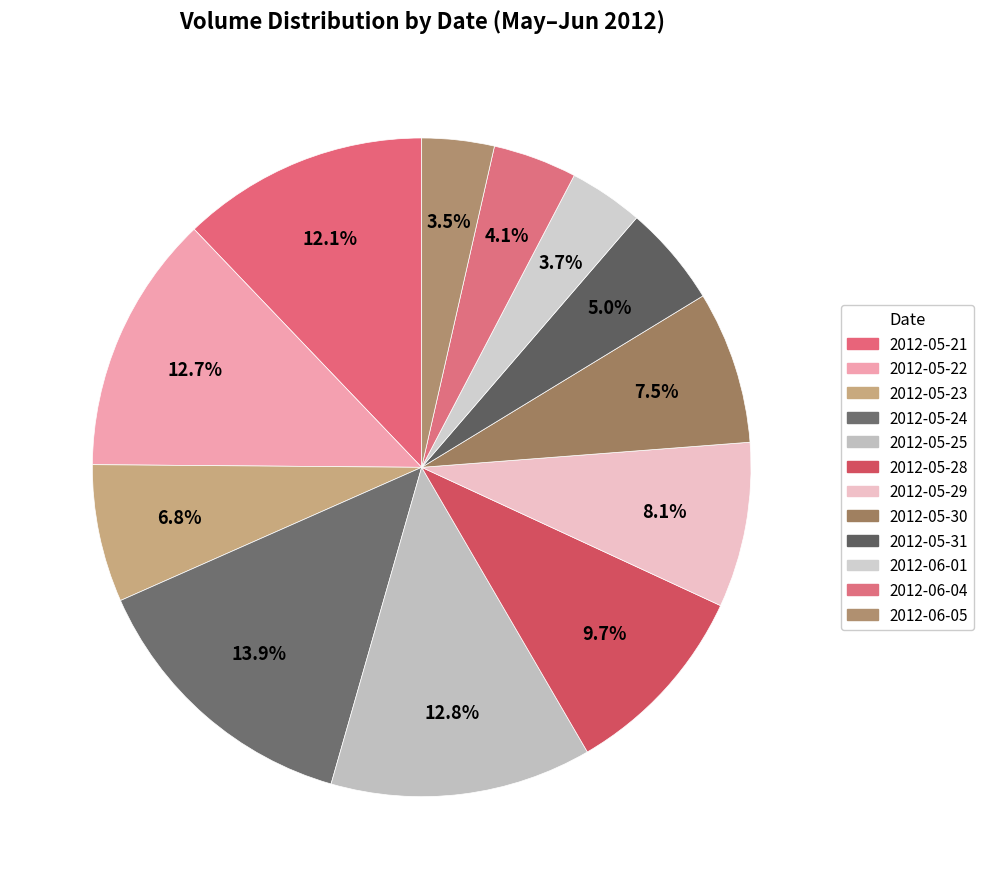

How many slices are in this pie chart?

12